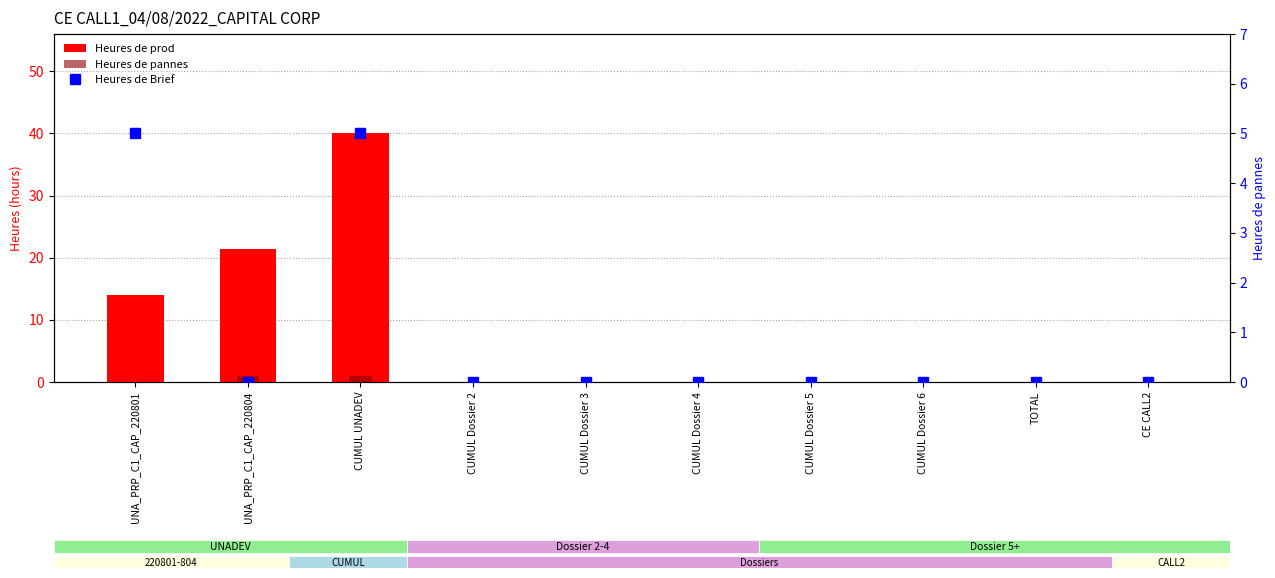

How many Heures de prod values are between 0 and 14?

8